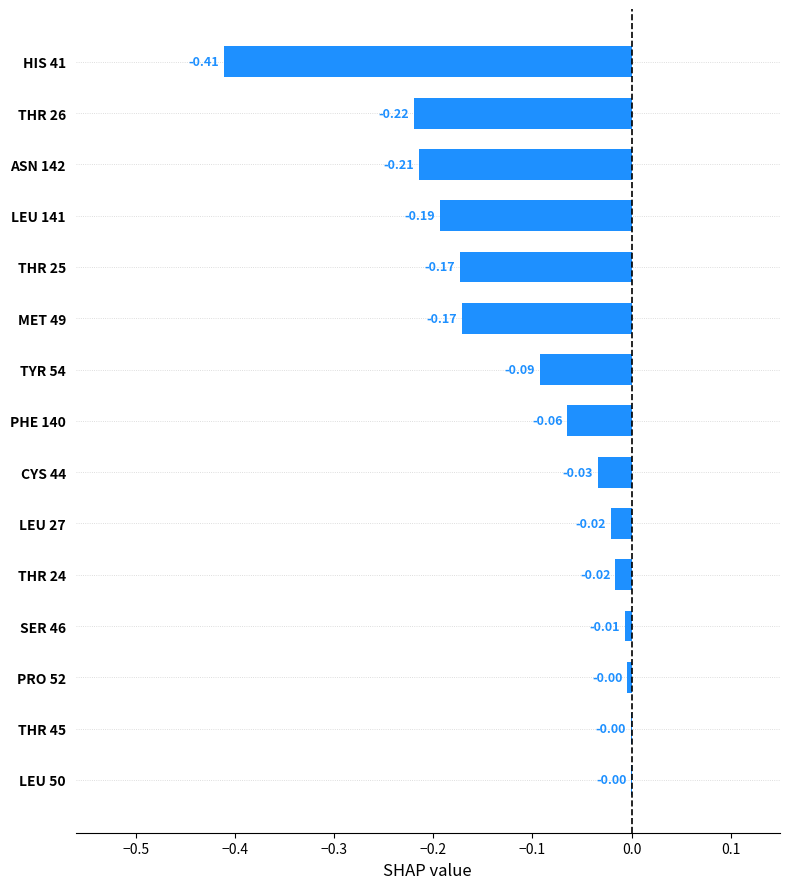

Which has a higher value, SER 46 or HIS 41?

SER 46